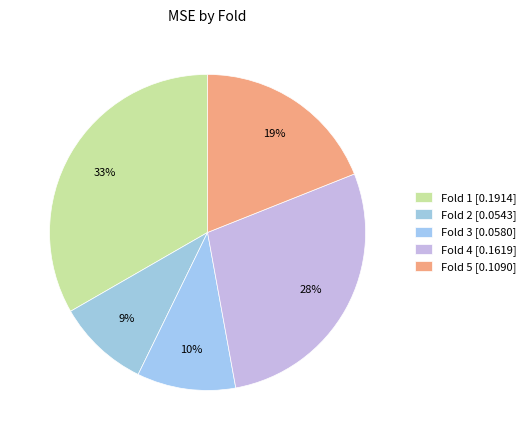

How many slices are in this pie chart?

5